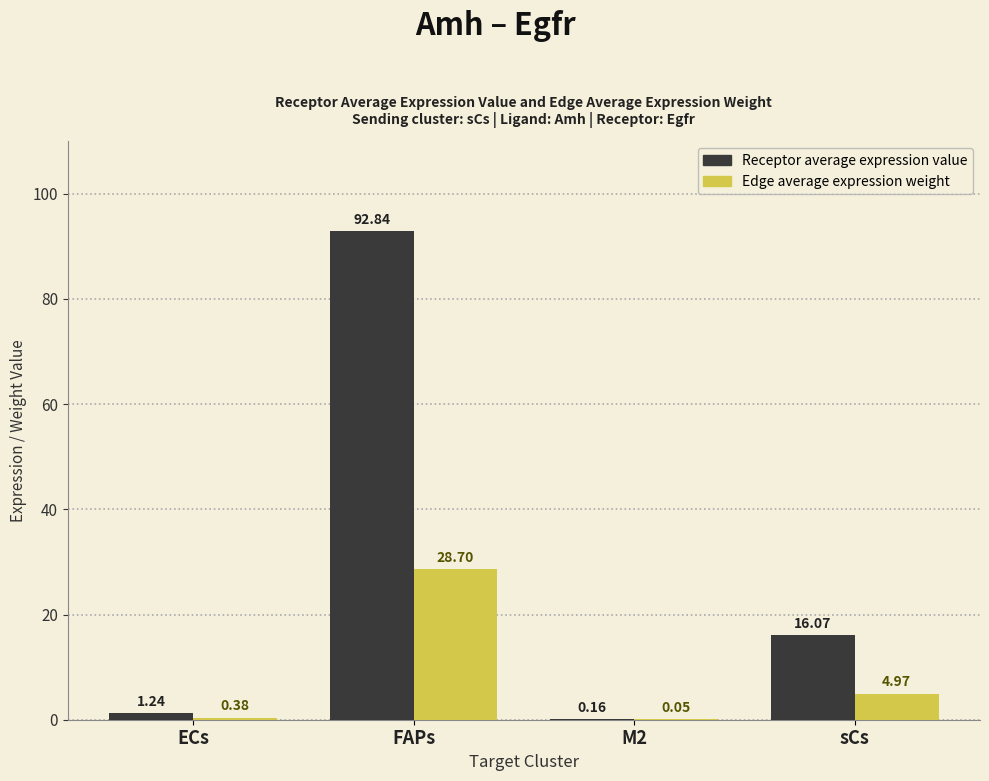

What is the total value across all series at sCs?

21.0